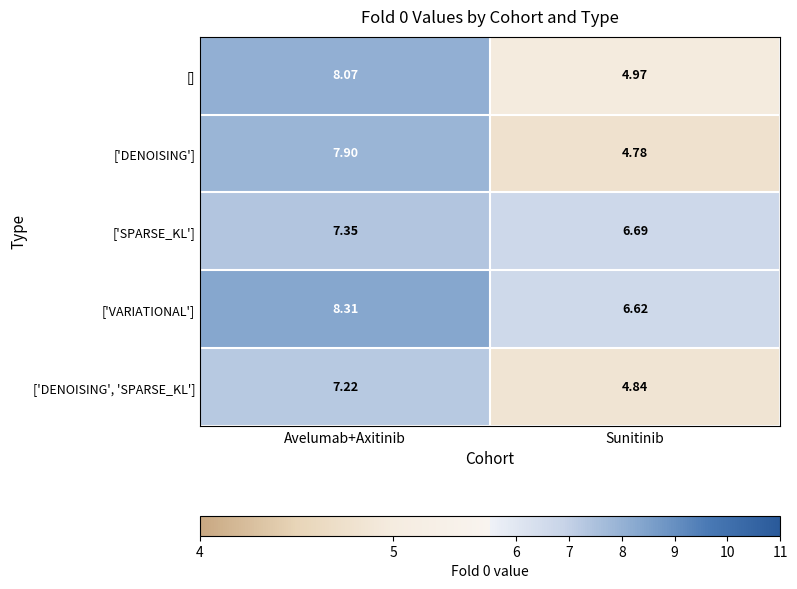

What is the total value across all series at Avelumab+Axitinib?

38.9